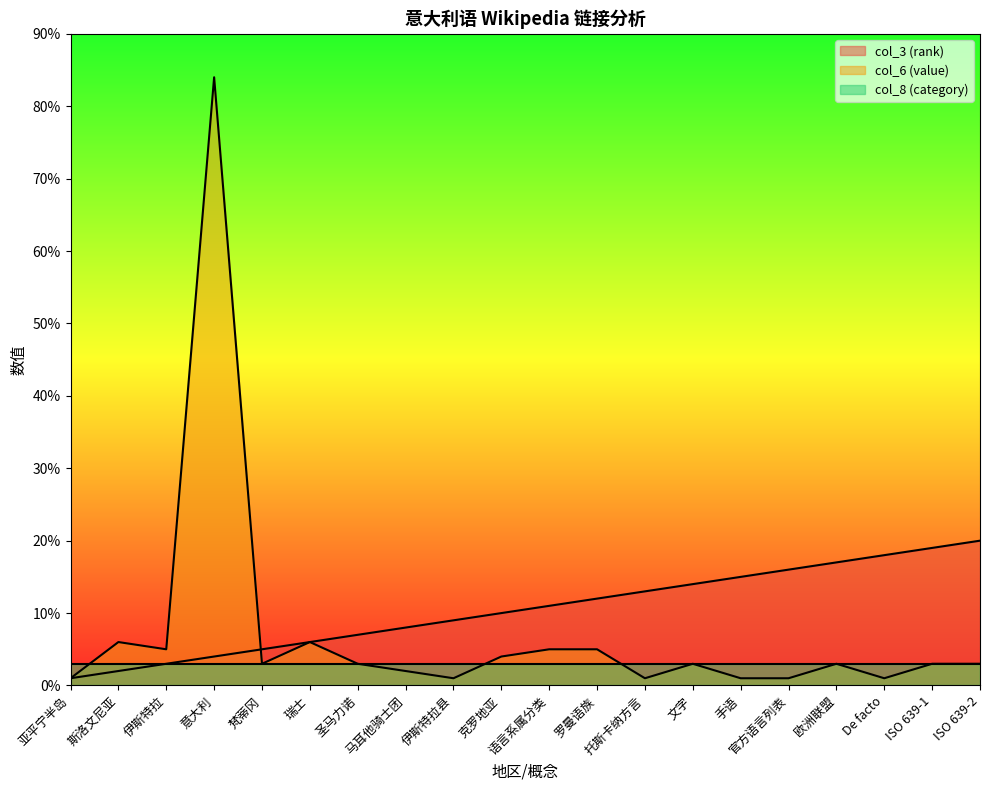

What is the label of the 4th point from the right?

欧洲联盟